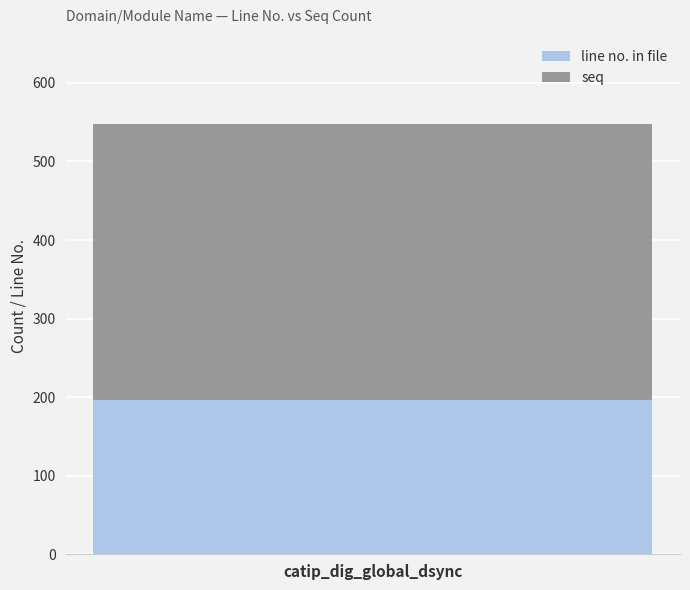

How many data points does each series have?

1